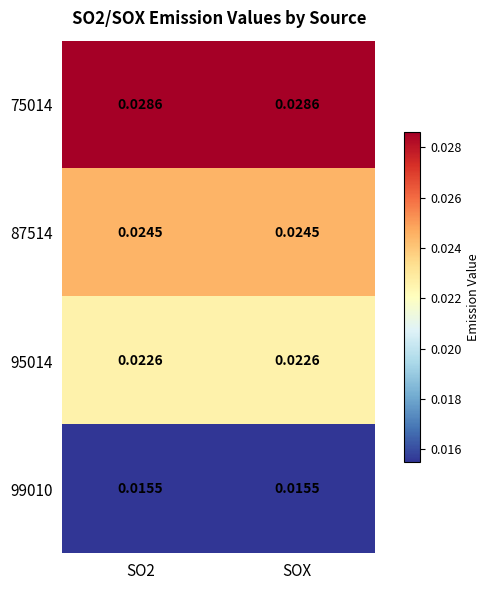

Is the value of 95014 at SO2 greater than the value of 87514 at SO2?

No